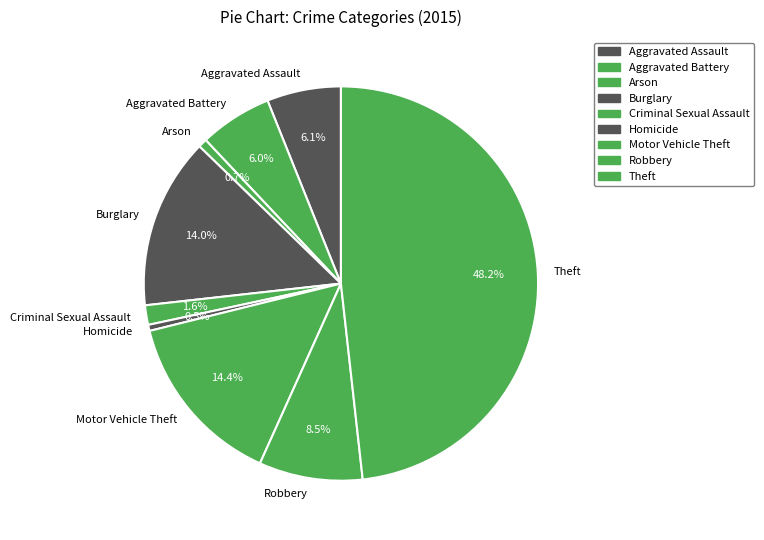

Which has a higher value, Aggravated Assault or Burglary?

Burglary